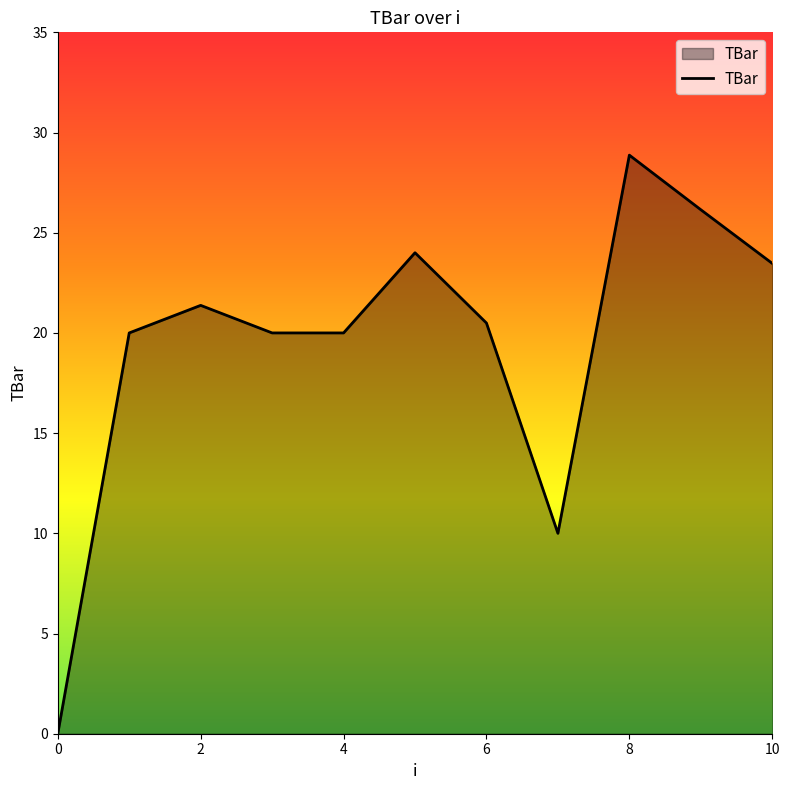

What is the greatest value displayed?

28.9